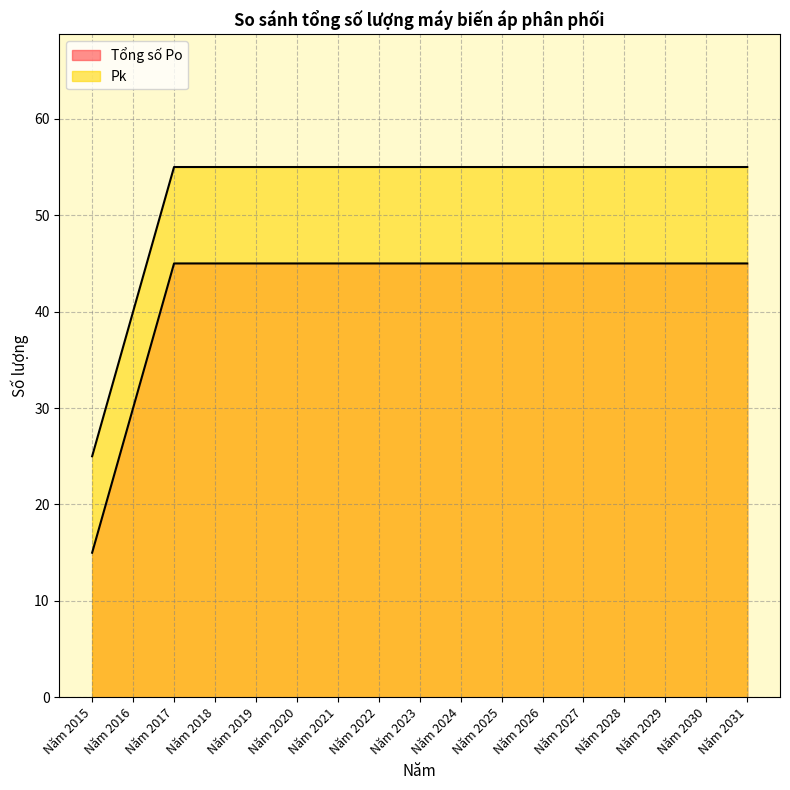

At Năm 2019, list the series in order from largest to smallest.

Pk, Tổng số Po